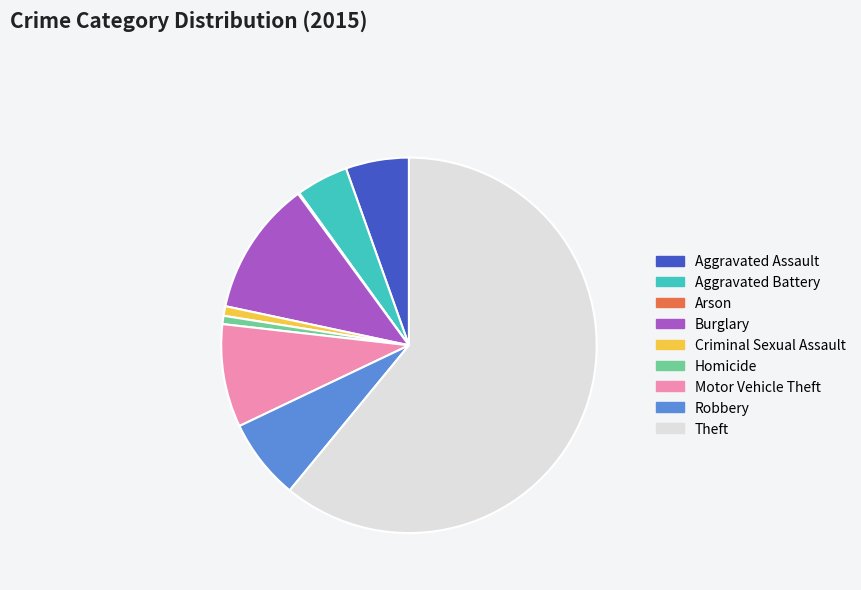

Which slice represents more than half of the pie?

Theft